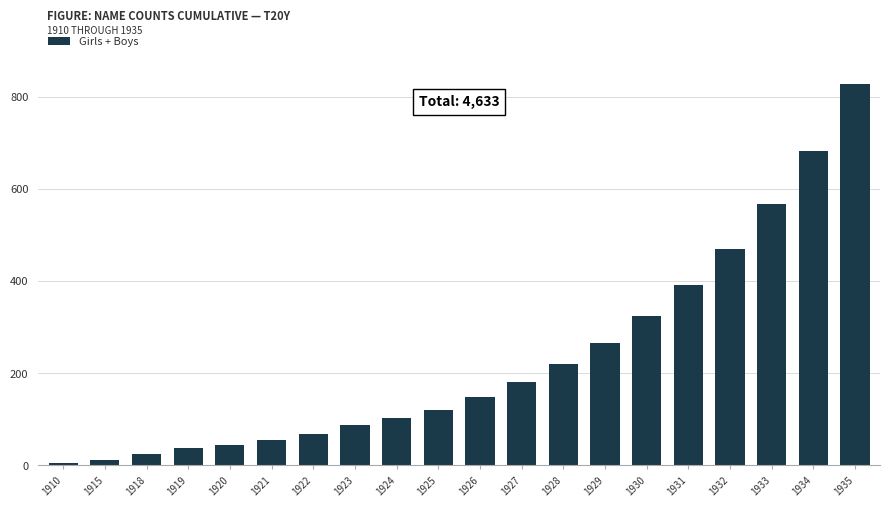

What is the greatest value displayed?

827